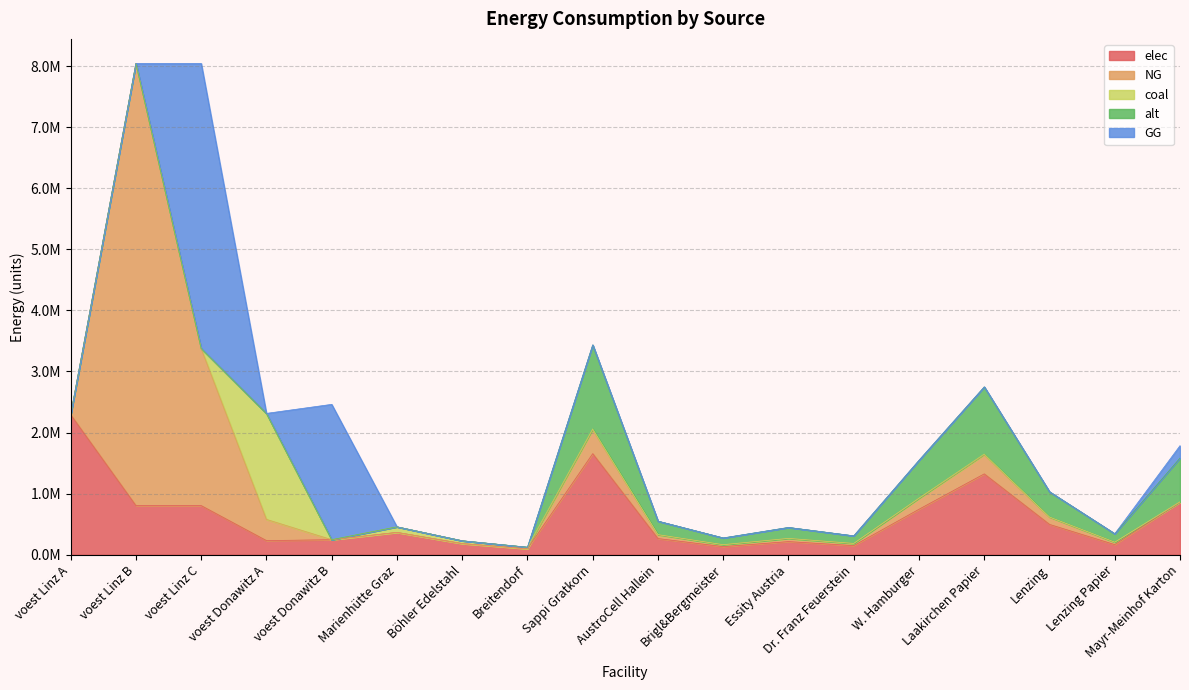

The value of NG at Breitendorf is -3068649.1. True or false?

False